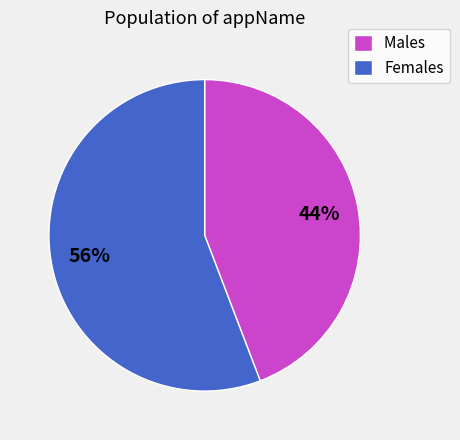

What is the largest slice in the pie chart?

Females